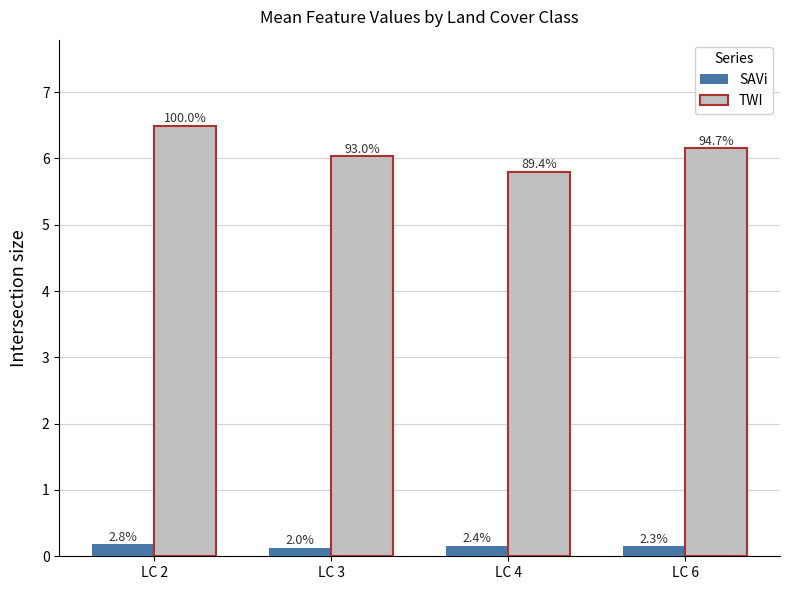

Which category has the highest value in the TWI series?

LC 2